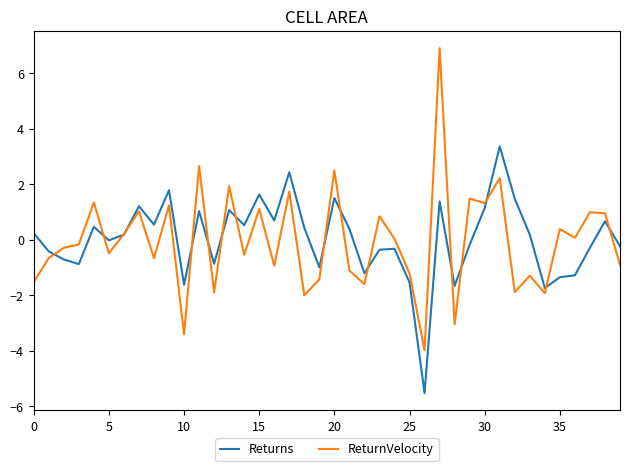

Rank the series by their maximum value, from highest to lowest.

ReturnVelocity, Returns